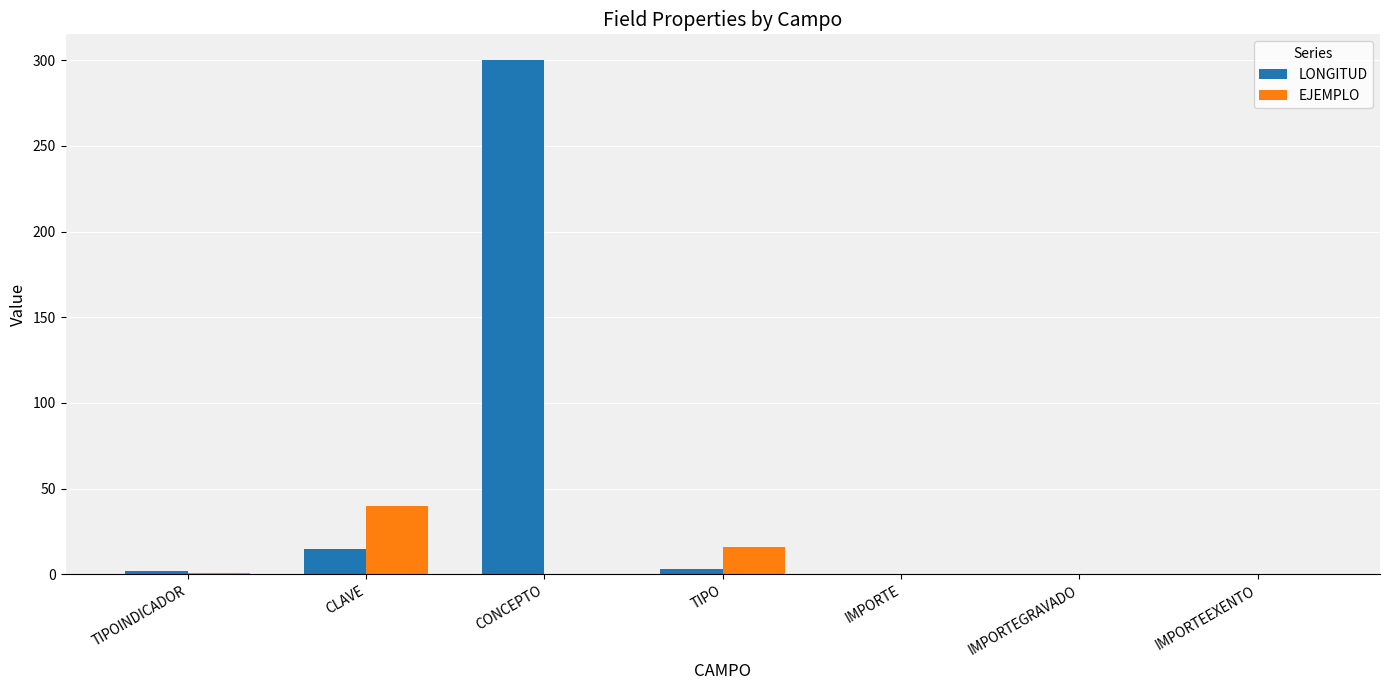

What are all the series names shown in the legend?

LONGITUD, EJEMPLO